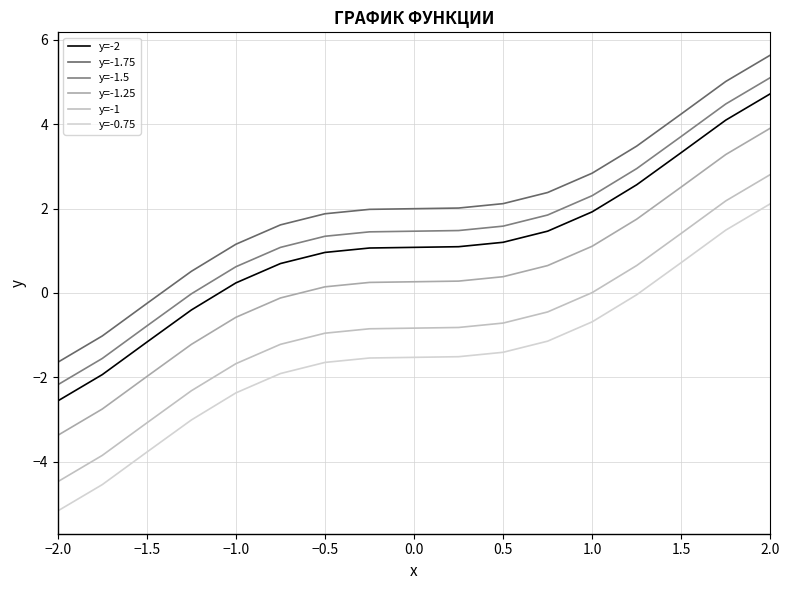

Which series has the largest total across all categories?

y=-1.75